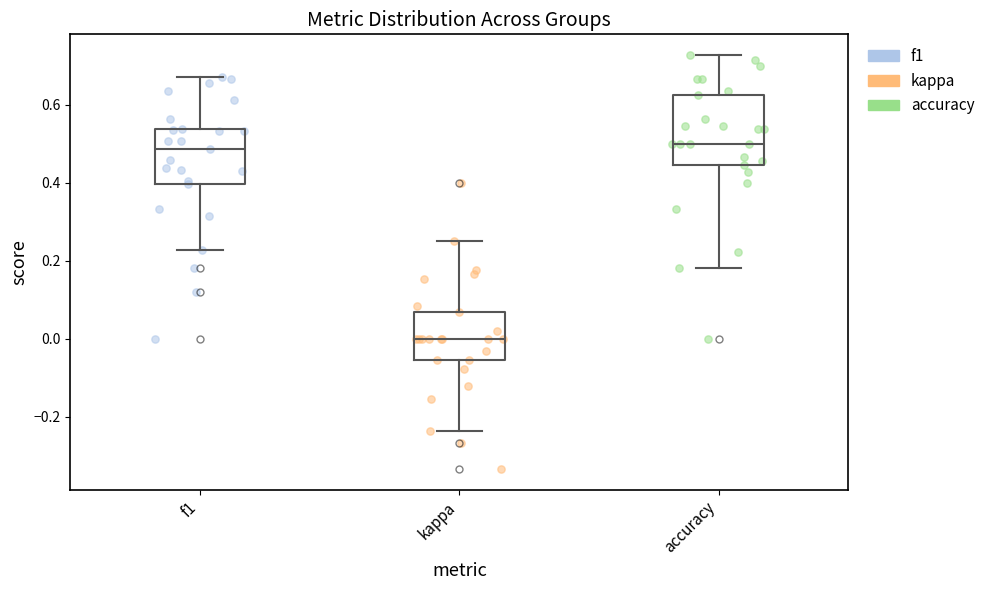

Reading left to right, read every box against the y-axis: the position of its median line, the range the box covers, and the ends of its whiskers. The values are not printed on the chart, so give them approximately, as read against the axis.

f1: median 0.48, box 0.40 to 0.54, whiskers 0.22 to 0.68
kappa: median 0.00, box -0.06 to 0.06, whiskers -0.24 to 0.26
accuracy: median 0.50, box 0.44 to 0.62, whiskers 0.18 to 0.72